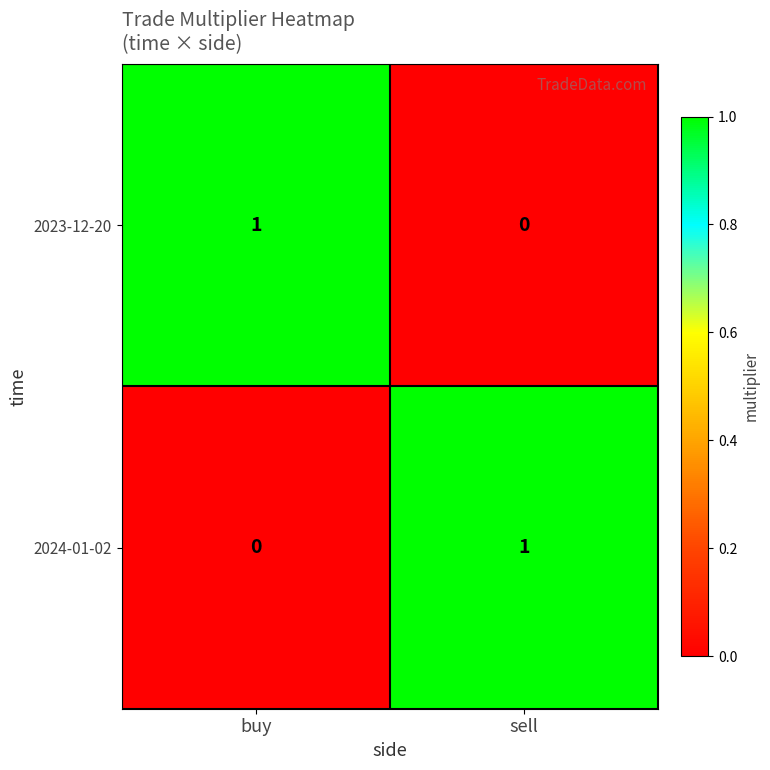

Which category has the highest value in the 2024-01-02 series?

sell